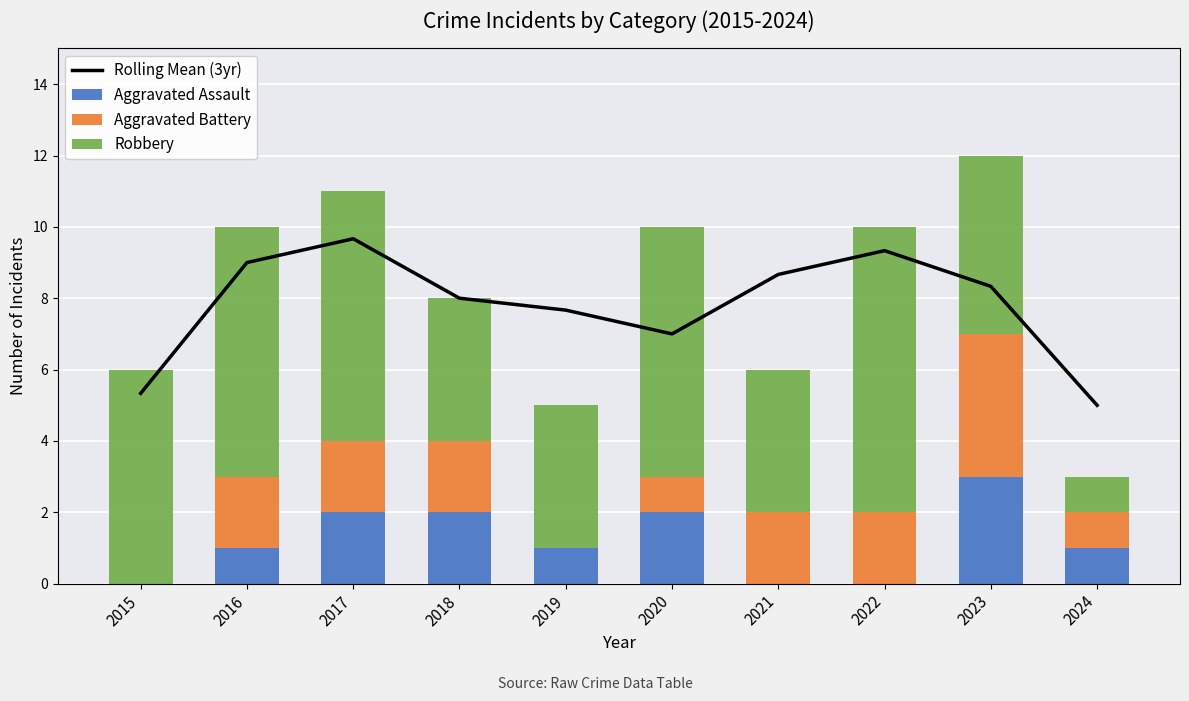

How many groups of bars are there?

10